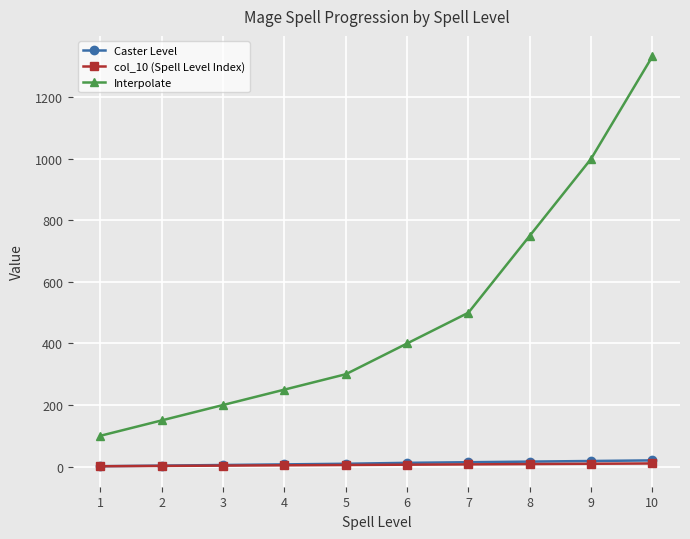

True or false: Interpolate and col_10 (Spell Level Index) cross at least once.

False